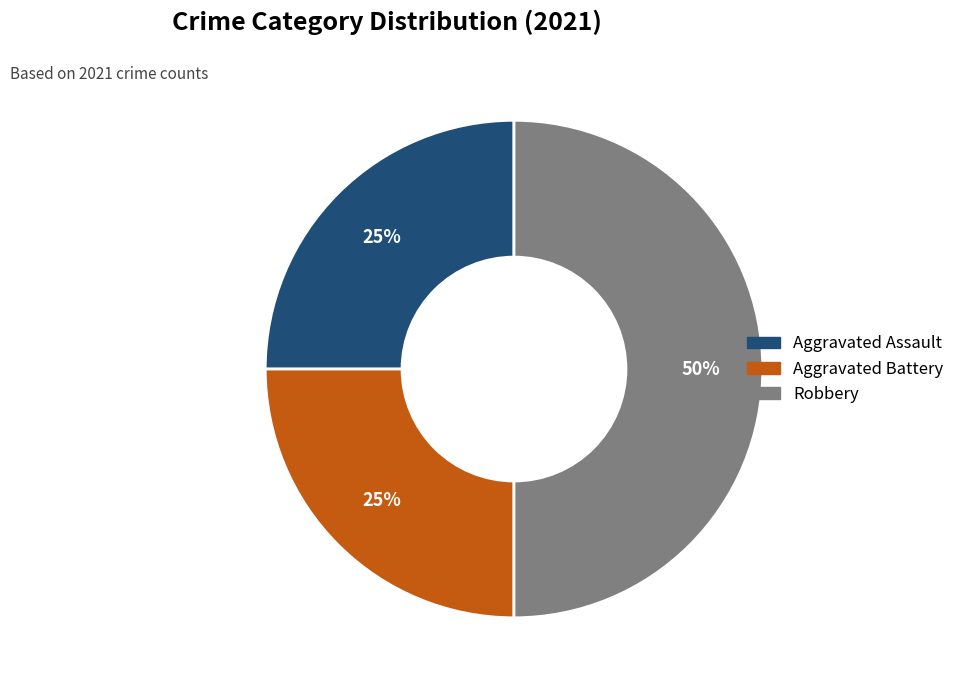

To the nearest percent, what is the difference between the largest and smallest slice percentages?

25%